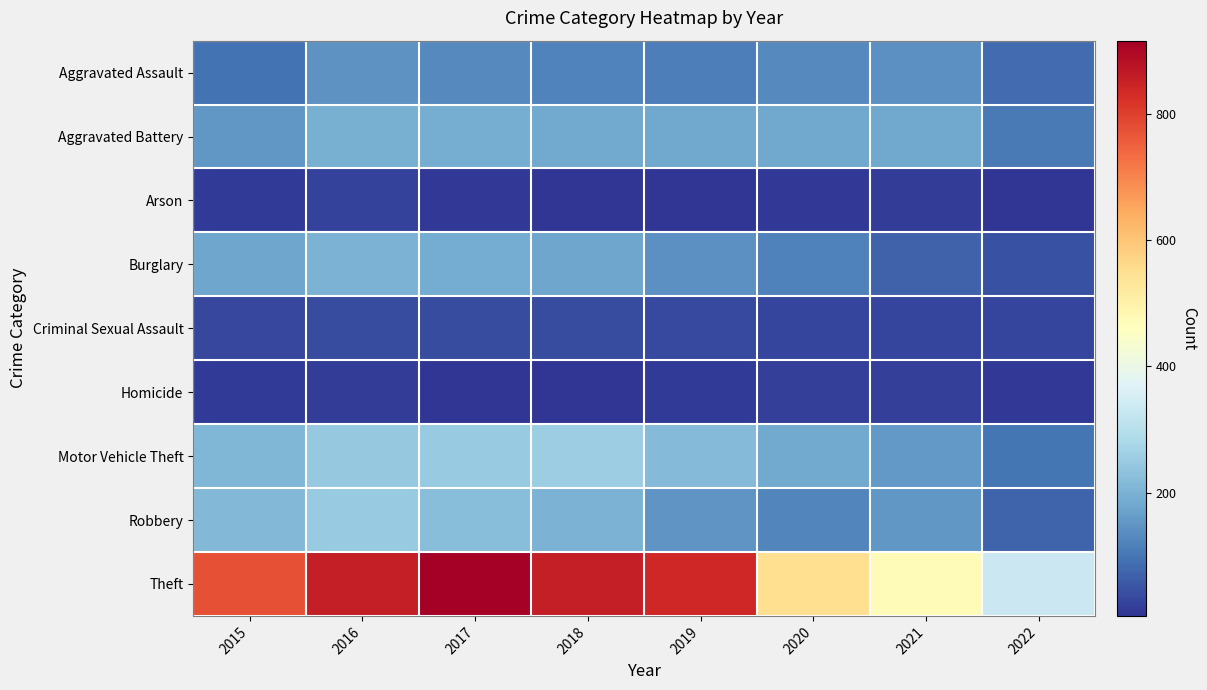

Which series has the largest range (max minus min)?

Theft